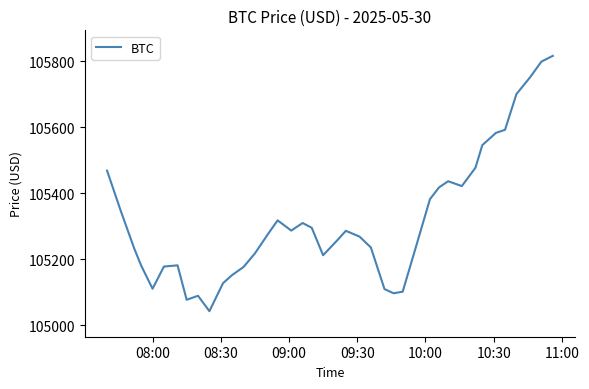

What is the maximum value shown in the chart?

105815.9